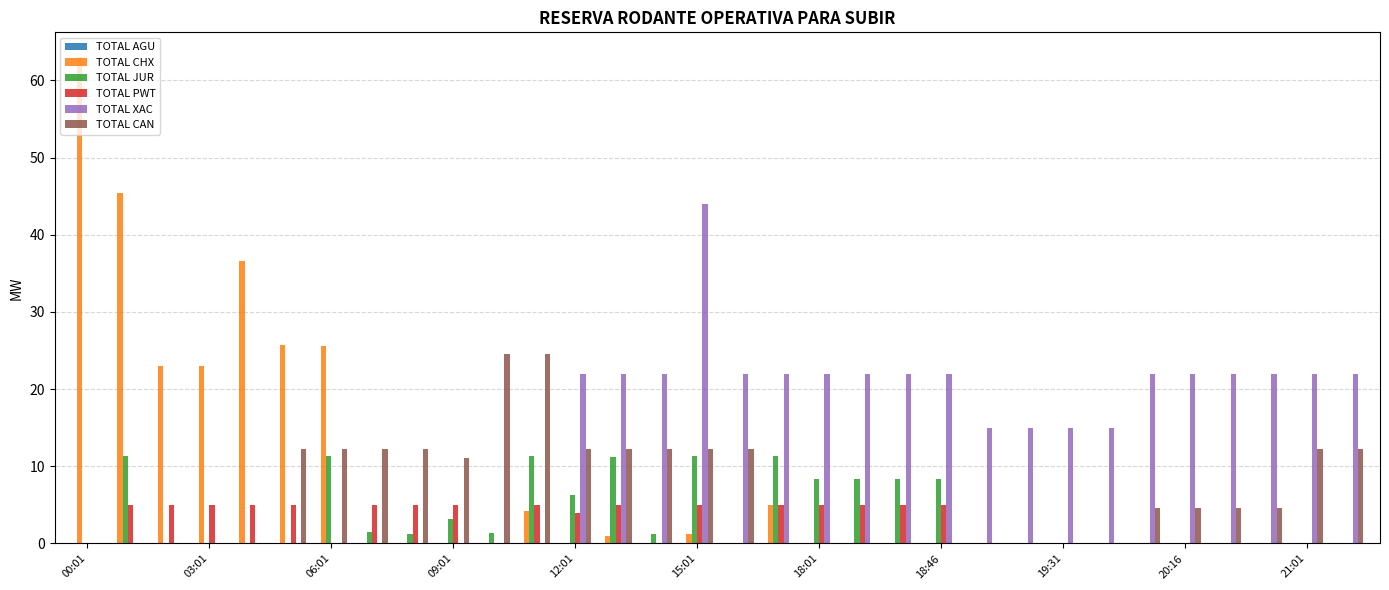

Count the number of categories in the chart.

32